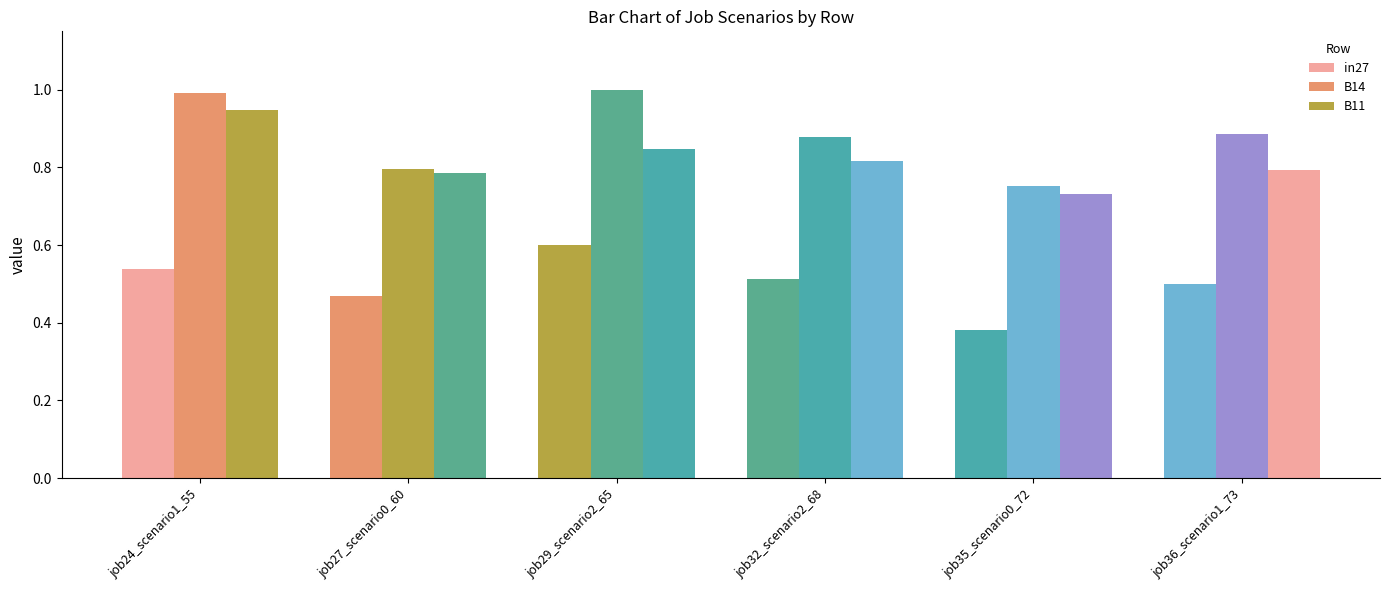

How many bars are there in total?

18